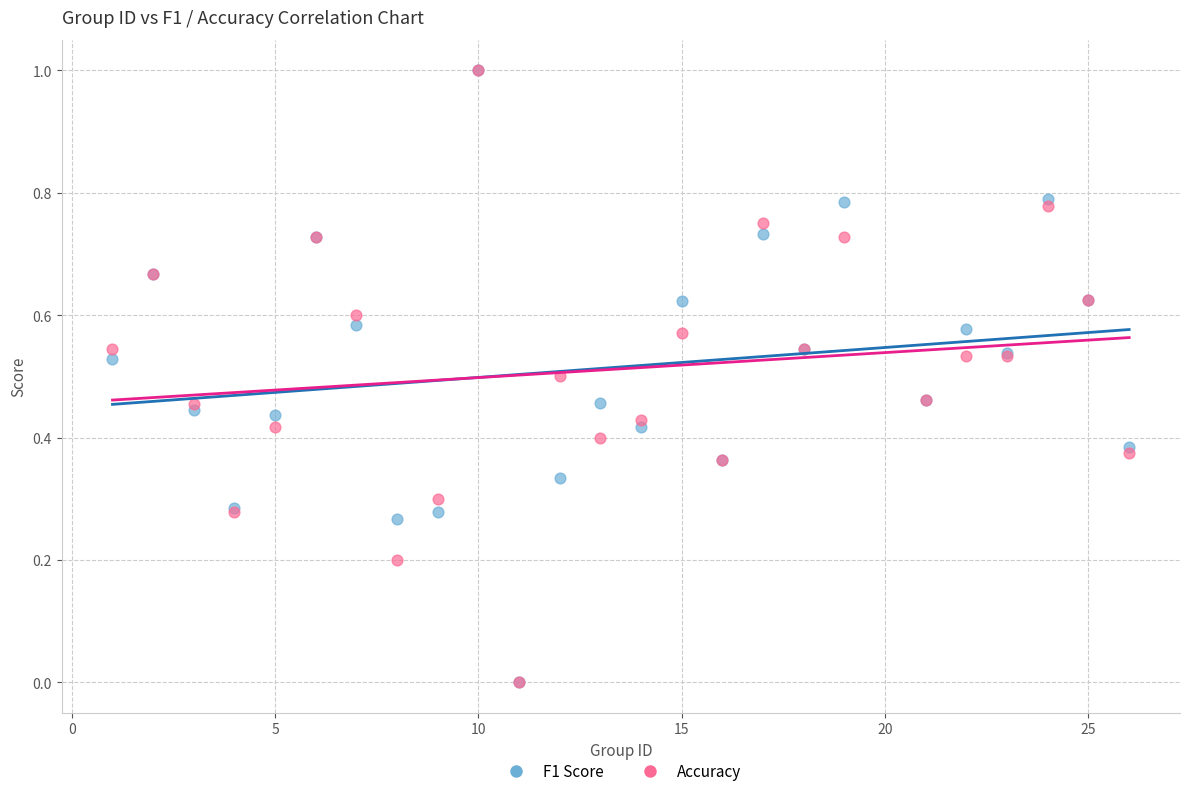

What are all the series names shown in the legend?

F1 Score, Accuracy